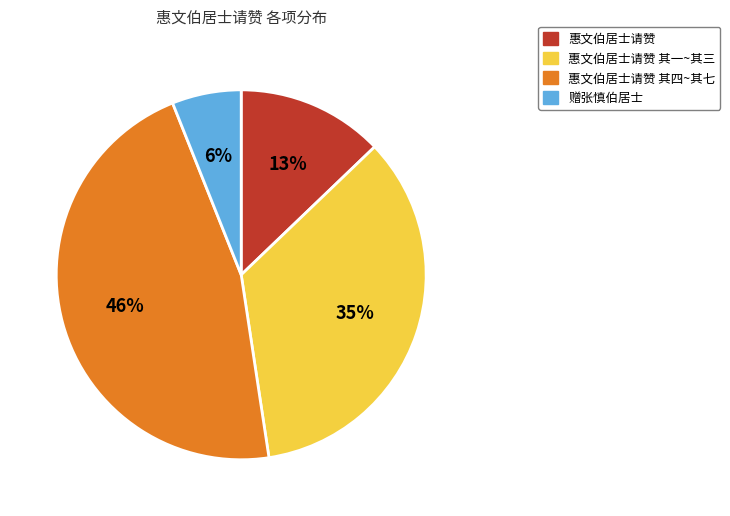

To the nearest percent, what is the average slice percentage?

25%